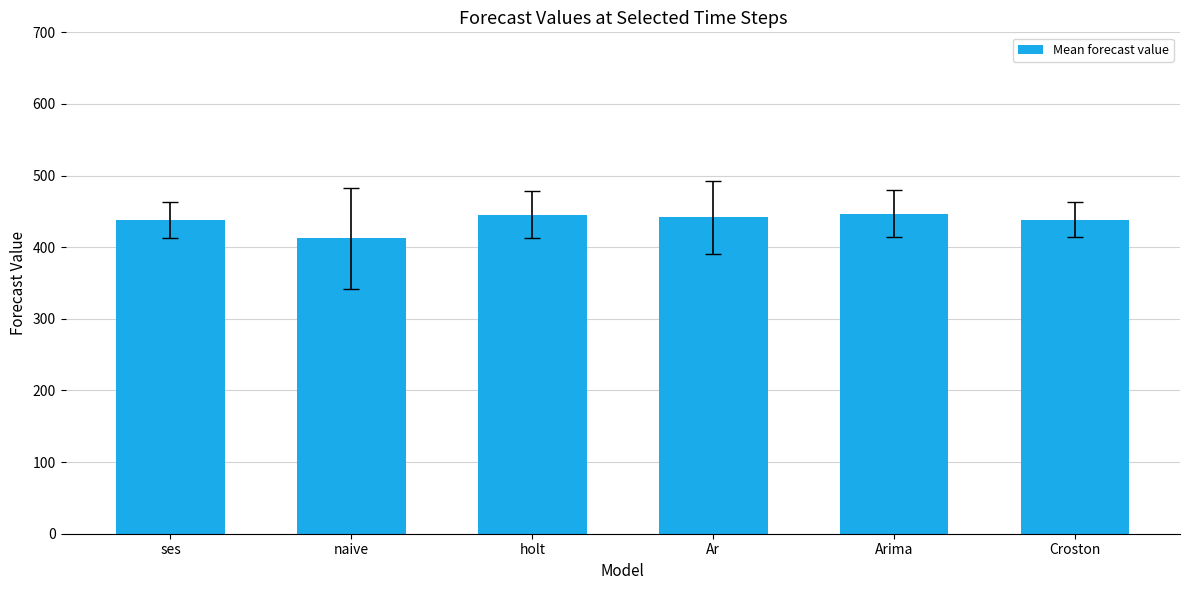

What is the ratio of the value at holt to the value at Croston?

1.0